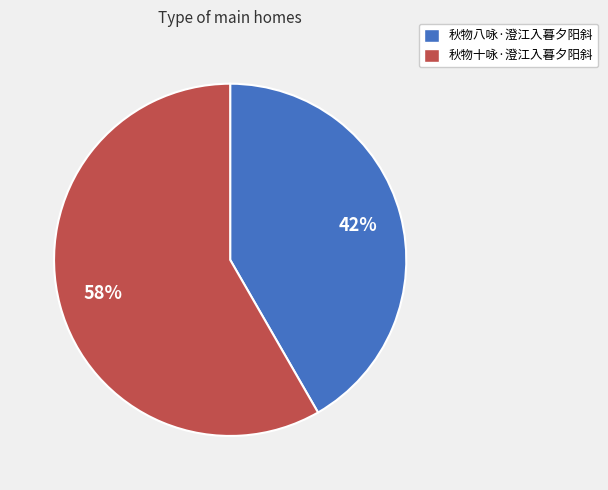

To the nearest percent, what is the average slice percentage?

50%